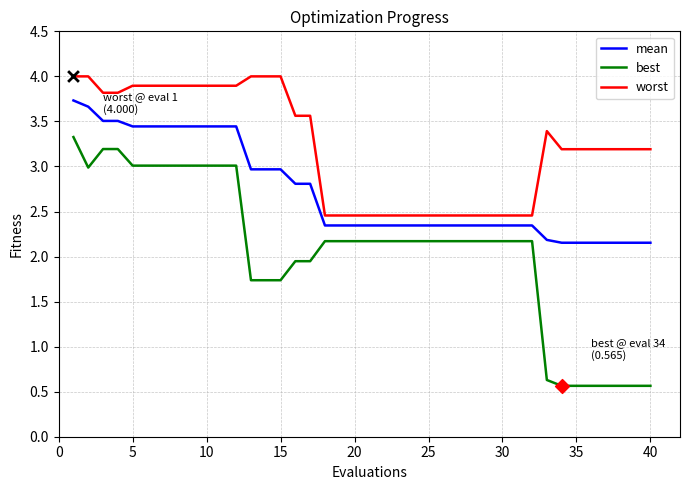

At how many categories does at least one series exceed 2?

40